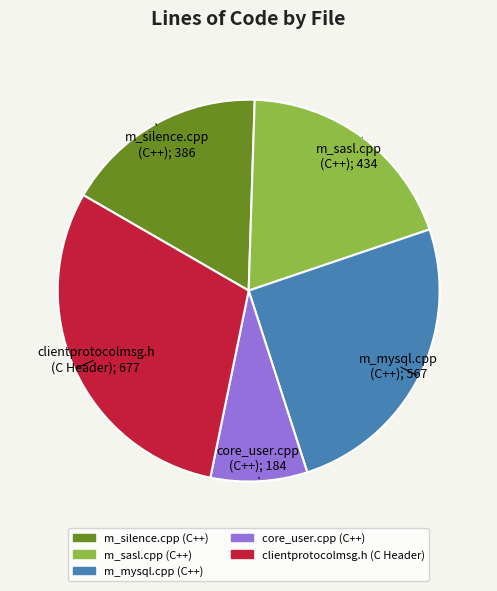

Does m_mysql.cpp (C++) represent more than half of the total?

No